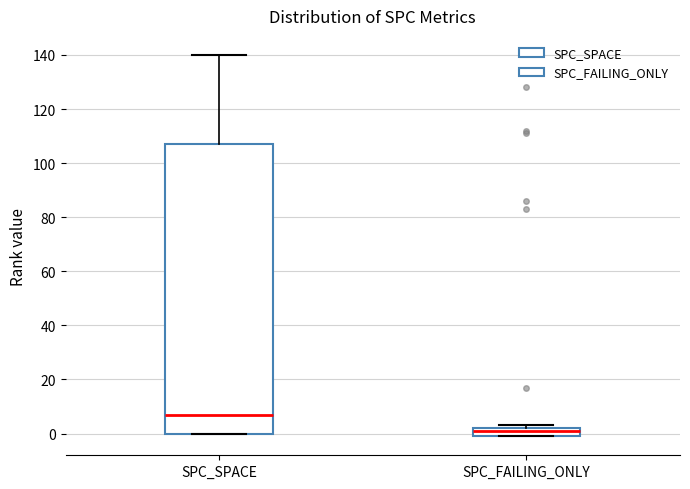

Reading left to right, read every box against the y-axis: the position of its median line, the range the box covers, and the ends of its whiskers. The values are not printed on the chart, so give them approximately, as read against the axis.

SPC_SPACE: median 8, box 0 to 108, whiskers 0 to 140
SPC_FAILING_ONLY: median 2 (just below the box's upper edge), box 0 to 2, whiskers 0 to 4